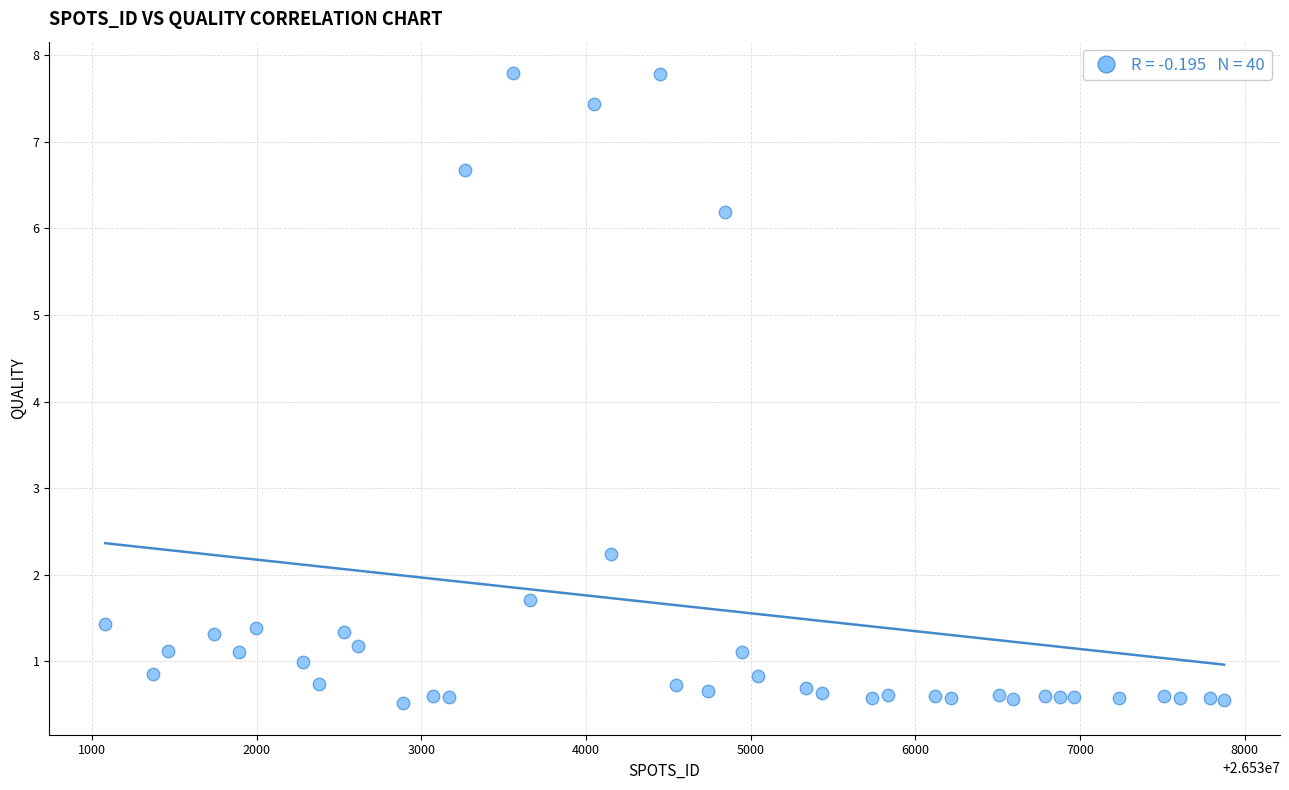

What Y value in the scatter plot is closest to 4?

2.2